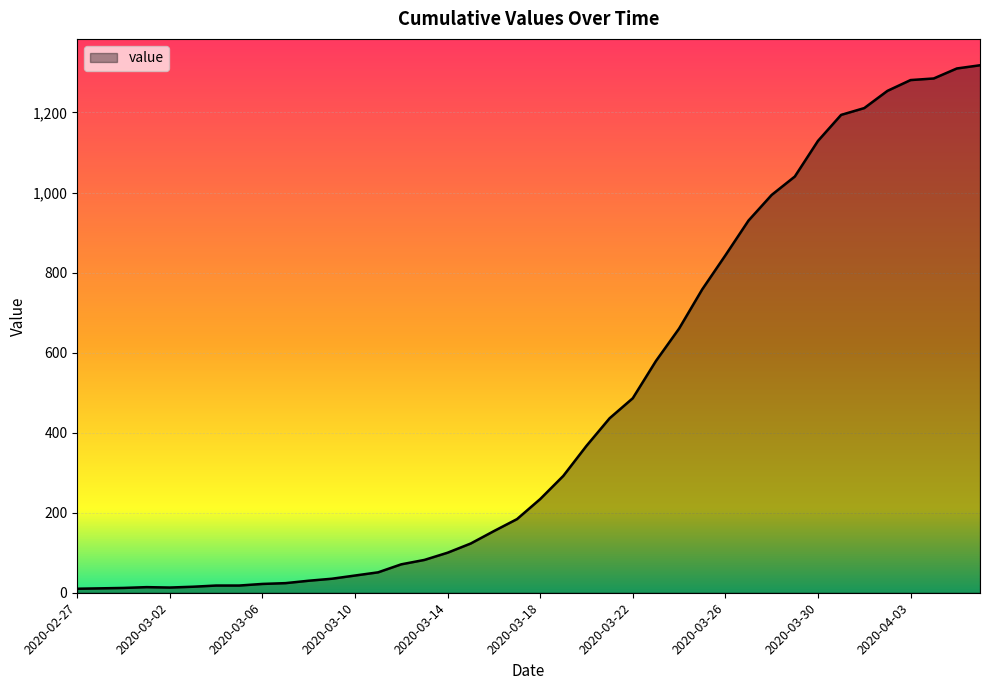

What is the difference between the maximum and minimum values?

1308